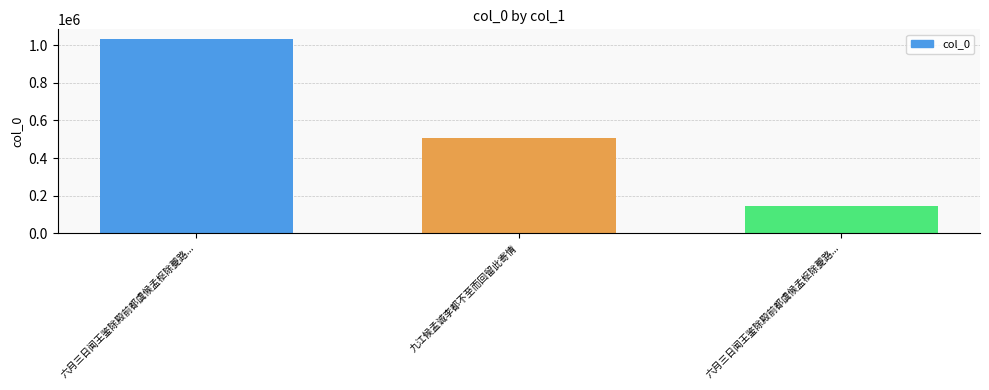

How many series are shown in this chart?

1